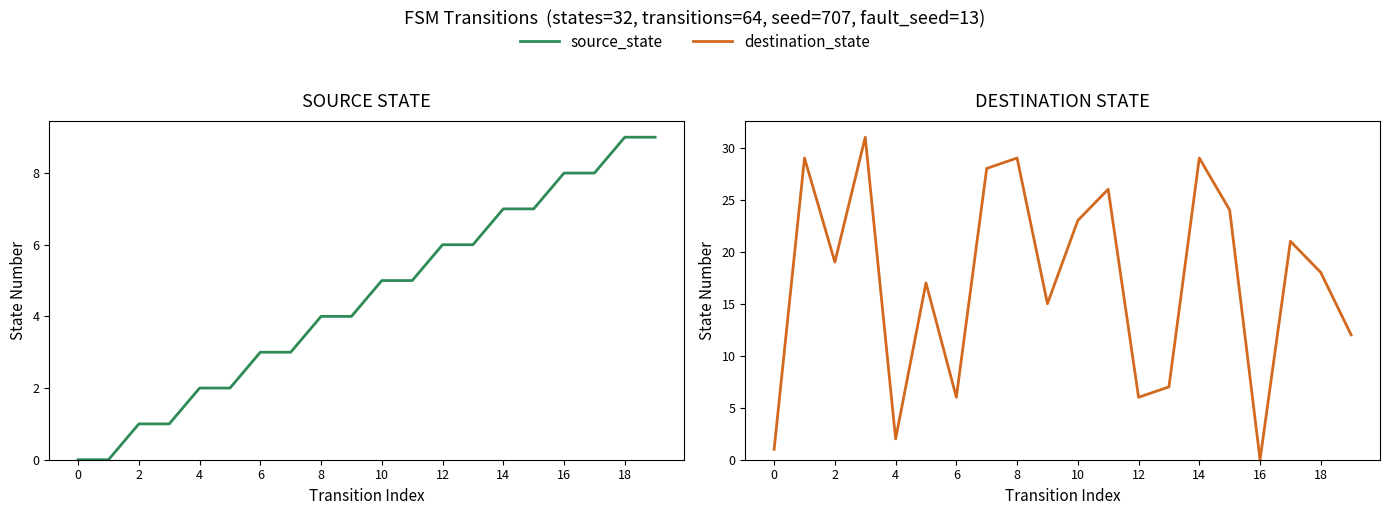

Which series has the largest total across all categories?

destination_state